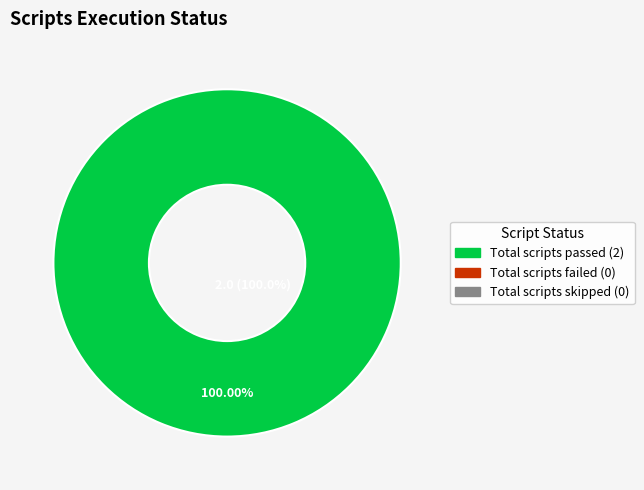

Is it true that Total scripts failed is 0% of the pie?

True